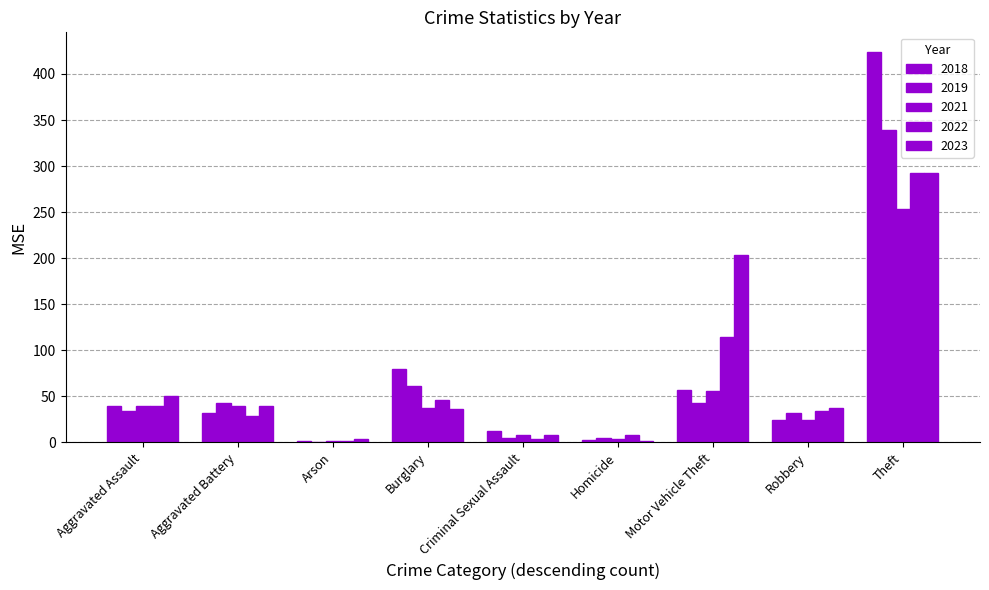

Reading left to right, what are all the values shown in this chart?

2018: Aggravated Assault=39	Aggravated Battery=32	Arson=2	Burglary=80	Criminal Sexual Assault=12	Homicide=3	Motor Vehicle Theft=57	Robbery=24	Theft=424	Total=673
2019: Aggravated Assault=34	Aggravated Battery=43	Arson=0	Burglary=61	Criminal Sexual Assault=5	Homicide=5	Motor Vehicle Theft=43	Robbery=32	Theft=339	Total=562
2021: Aggravated Assault=39	Aggravated Battery=40	Arson=1	Burglary=37	Criminal Sexual Assault=8	Homicide=4	Motor Vehicle Theft=56	Robbery=24	Theft=253	Total=462
2022: Aggravated Assault=39	Aggravated Battery=29	Arson=2	Burglary=46	Criminal Sexual Assault=4	Homicide=8	Motor Vehicle Theft=114	Robbery=34	Theft=293	Total=569
2023: Aggravated Assault=50	Aggravated Battery=39	Arson=4	Burglary=36	Criminal Sexual Assault=8	Homicide=1	Motor Vehicle Theft=204	Robbery=37	Theft=293	Total=672